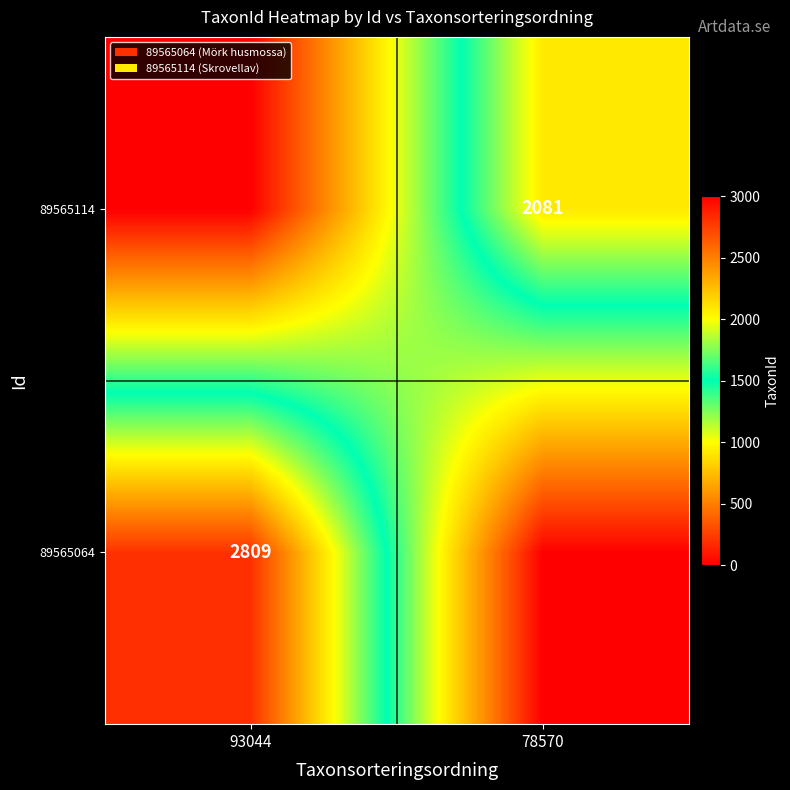

How many categories are shown in the chart?

2